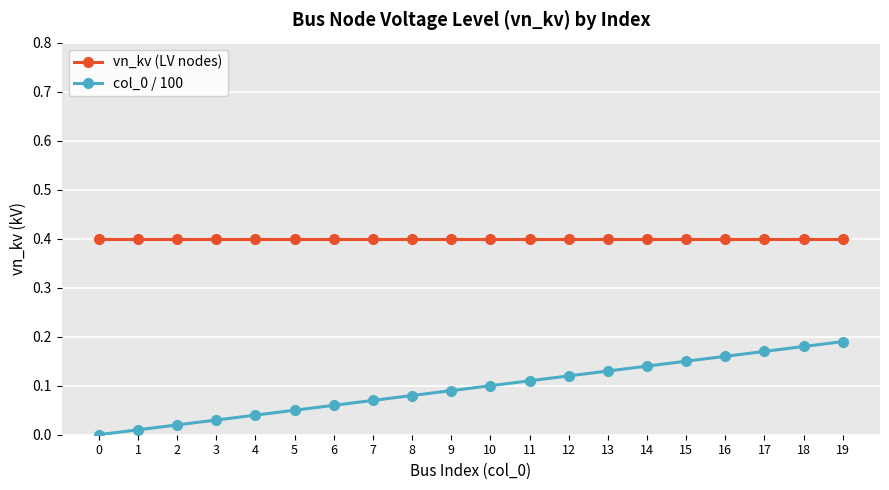

True or false: vn_kv (LV nodes) and col_0 / 100 cross at least once.

False